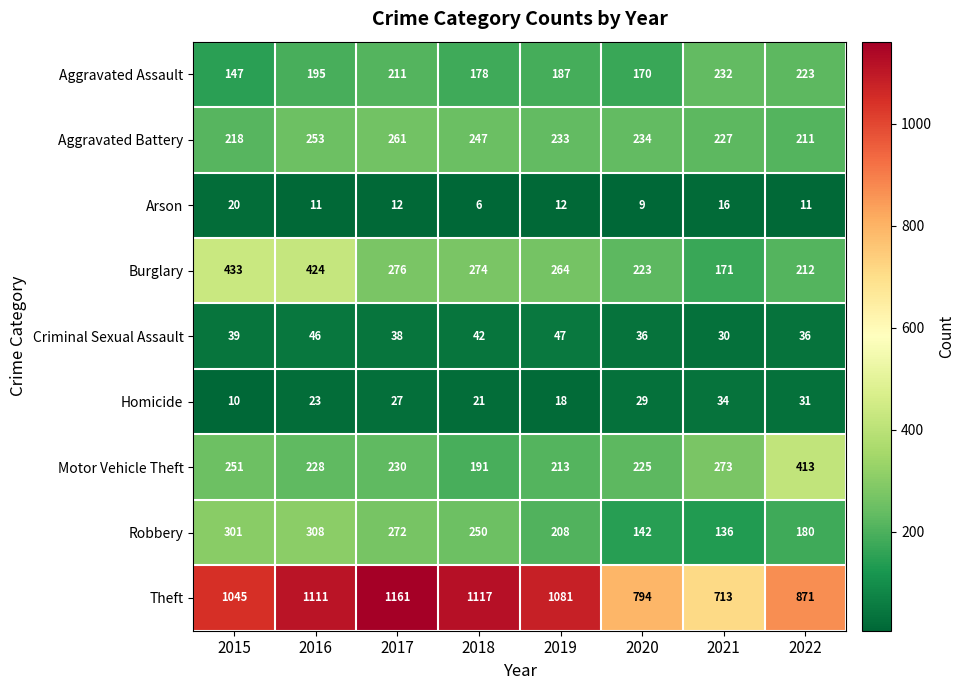

What is the difference between the Homicide values at 2021 and 2020?

5